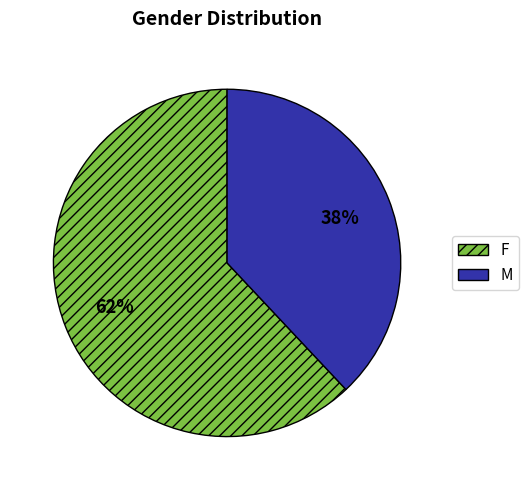

To the nearest percent, what is the combined percentage of M and F?

100%